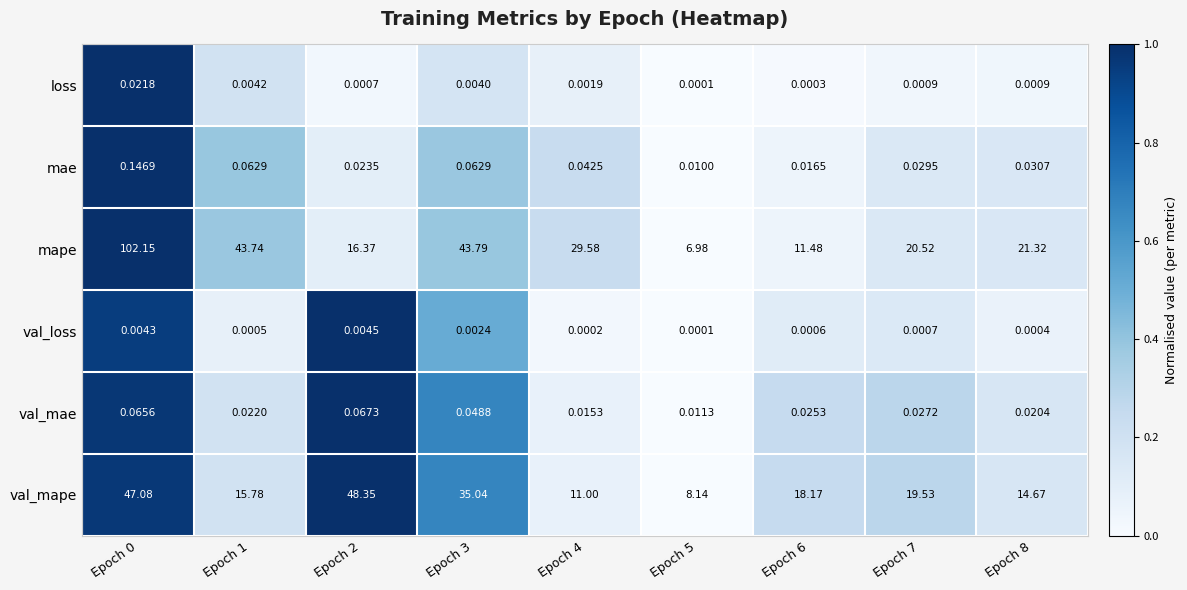

Is the value of val_mape at Epoch 1 greater than the value of loss at Epoch 4?

Yes